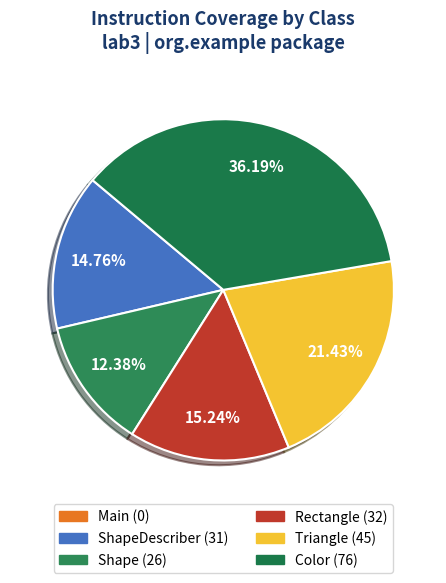

Which slice is the largest?

Color